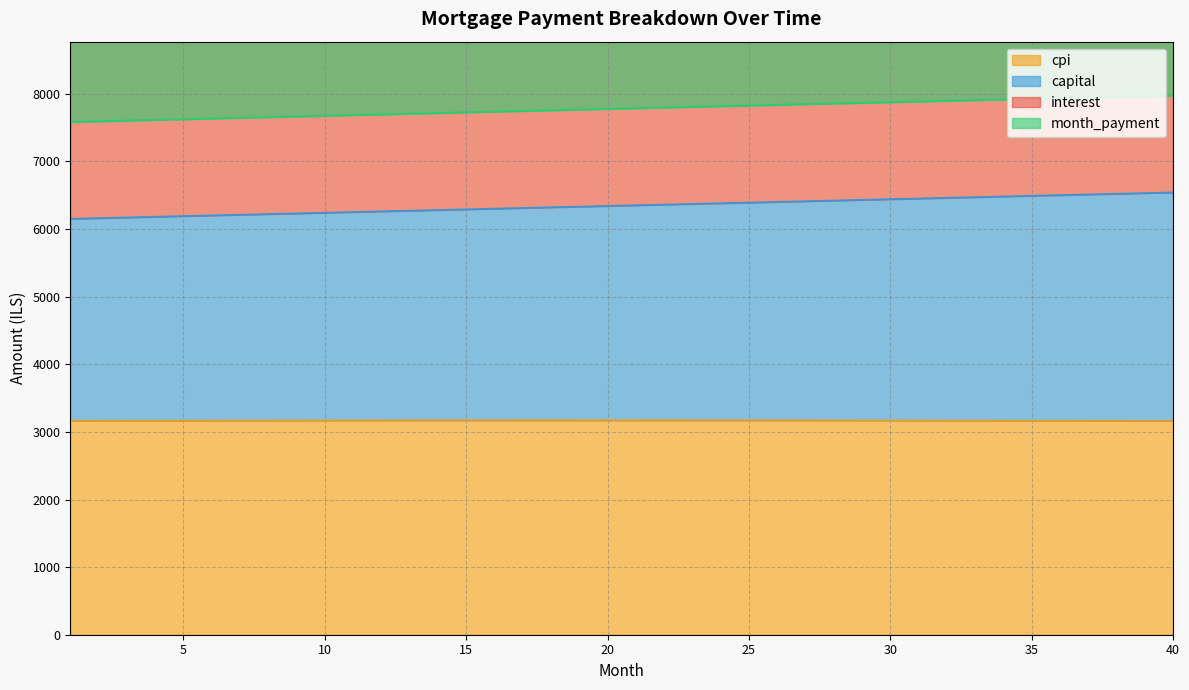

At which label does month_payment reach its peak?

40